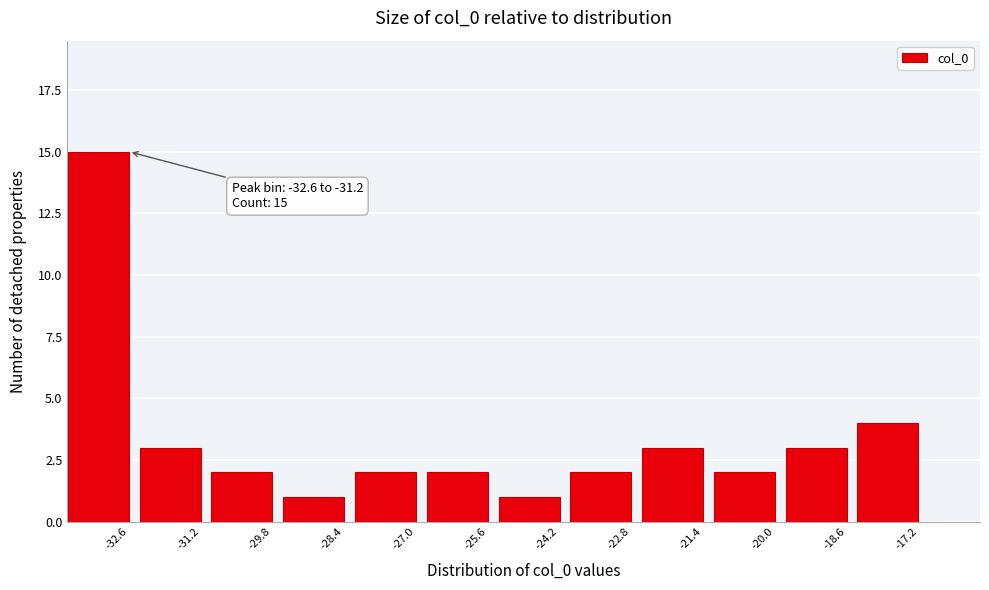

Reading left to right, list all the values displayed in this chart.

-32.6=15	-31.2=3	-29.8=2	-28.4=1	-27.0=2	-25.6=2	-24.2=1	-22.8=2	-21.4=3	-20.0=2	-18.6=3	-17.2=4